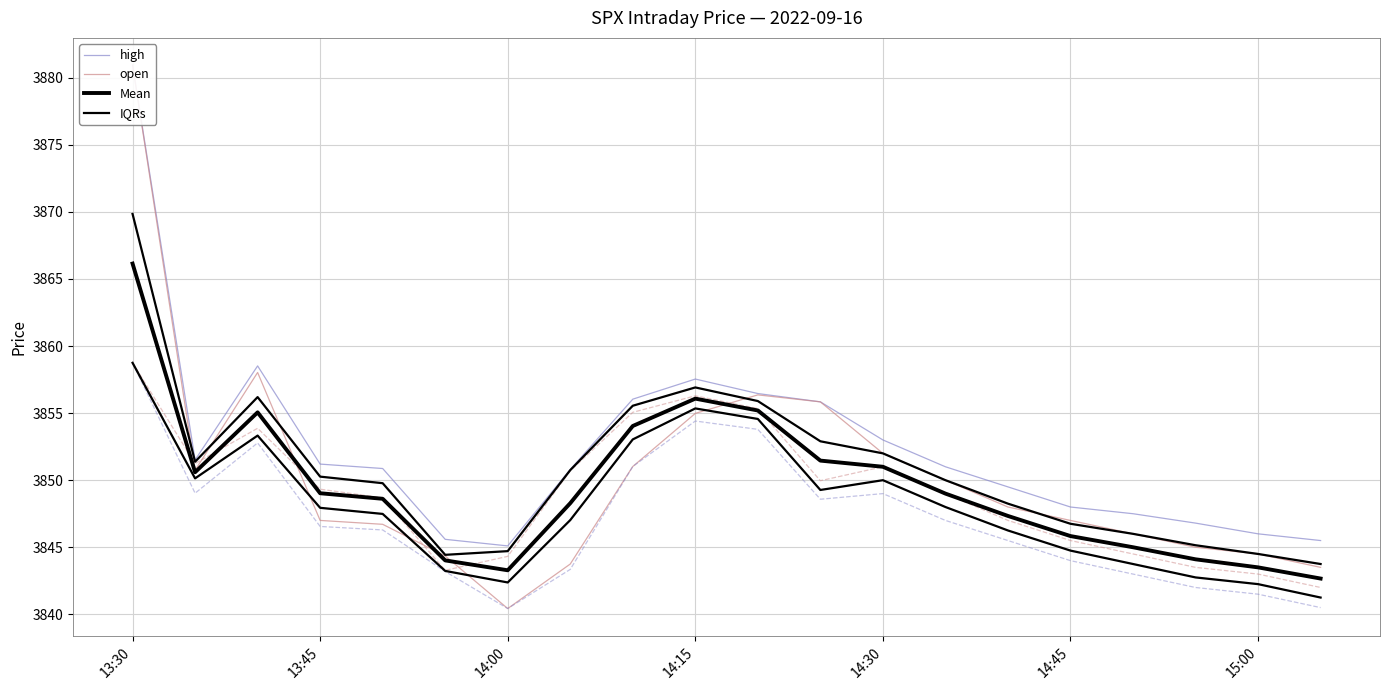

At which label does IQRs first exceed 3847?

13:30